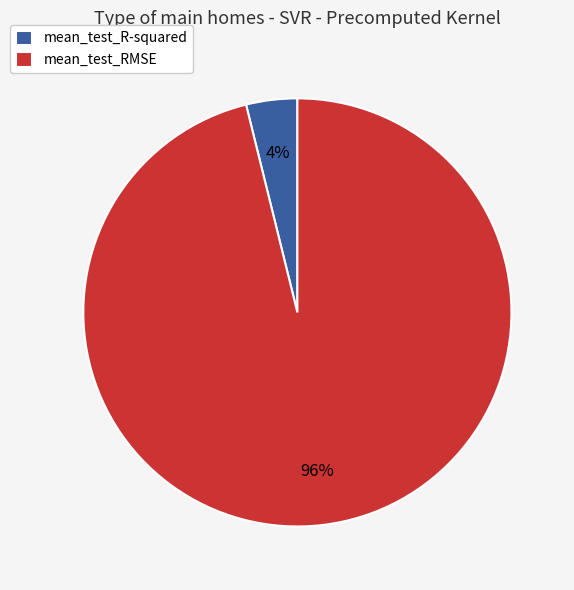

To the nearest percent, what is the difference between the mean_test_R-squared and mean_test_RMSE slice percentages?

92%